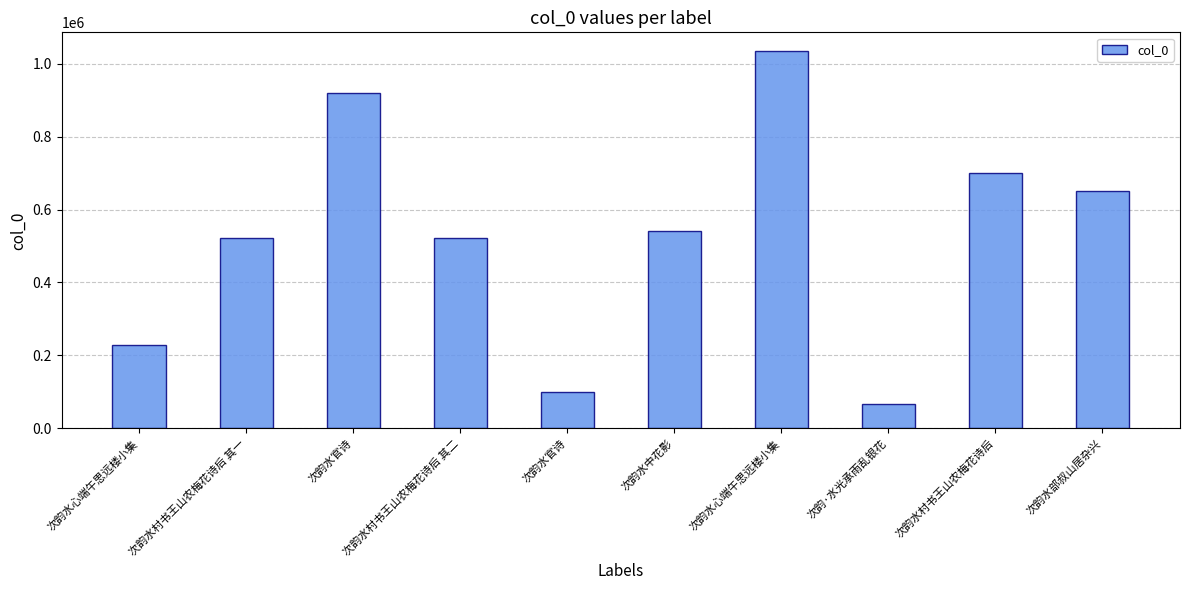

Rank the categories by value from lowest to highest.

次韵·水光承雨乱银花, 次韵水官诗, 次韵水心端午思远楼小集, 次韵水村书王山农梅花诗后 其一, 次韵水村书王山农梅花诗后 其二, 次韵水中花影, 次韵水部叔山居杂兴, 次韵水村书王山农梅花诗后, 次韵水官诗, 次韵水心端午思远楼小集